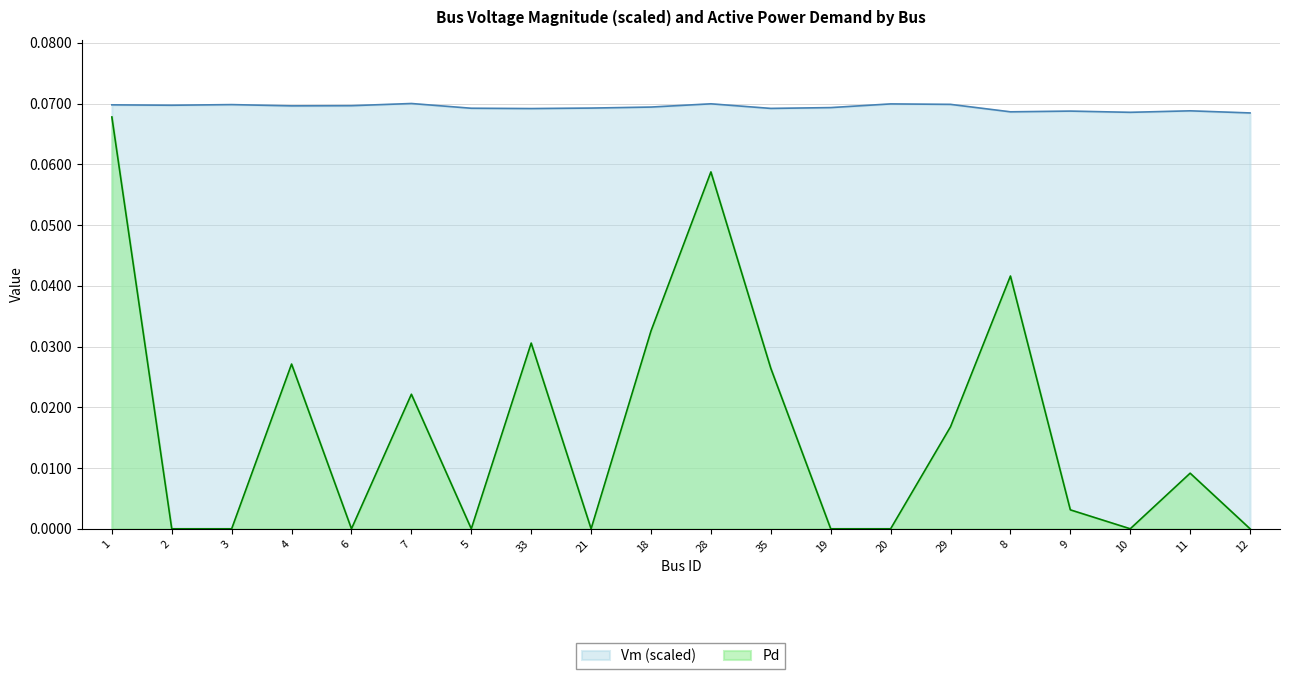

What is the total value across all series at 5?

0.1